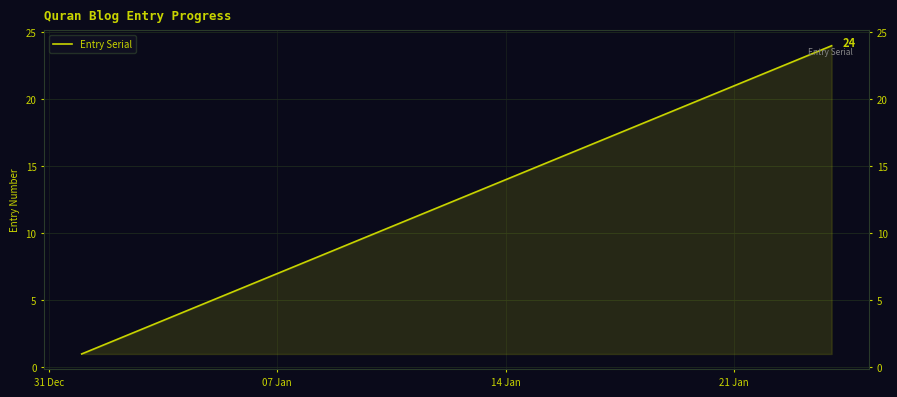

What is the value of the 2nd point from the left?

5